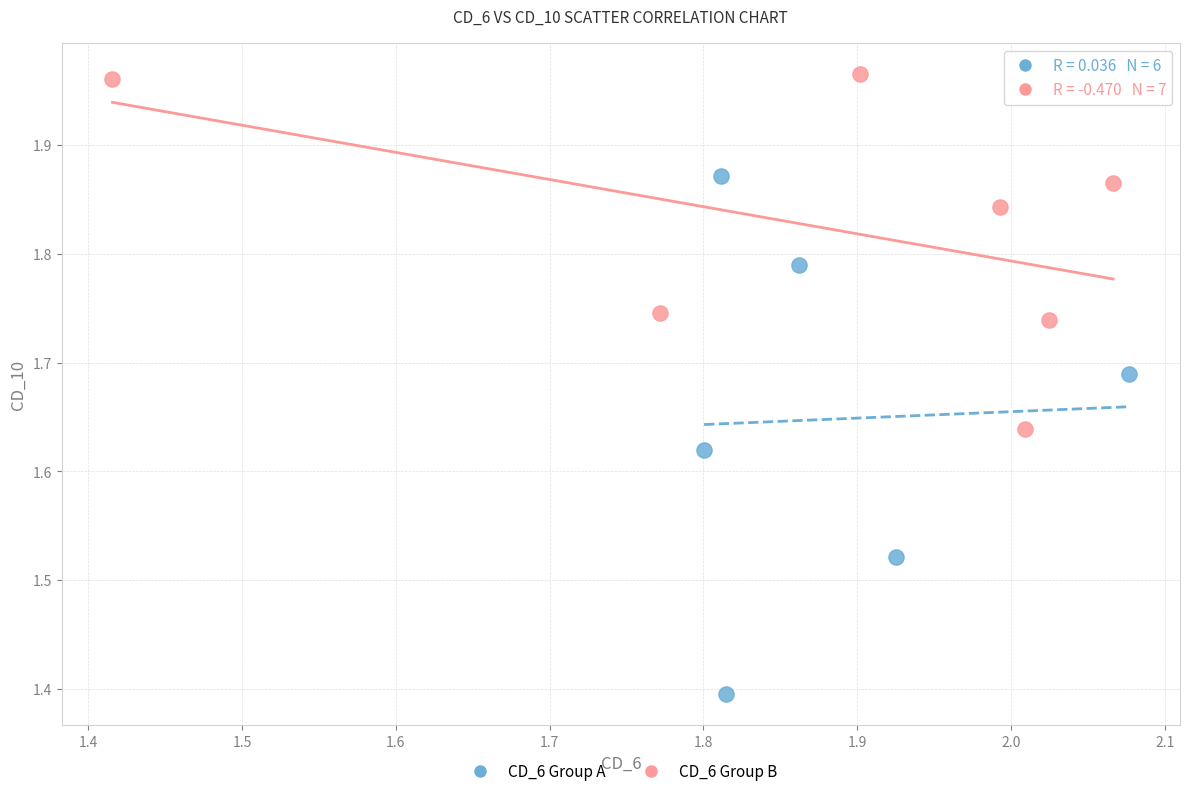

Which series has the largest Y range (max minus min)?

CD_6 Group A